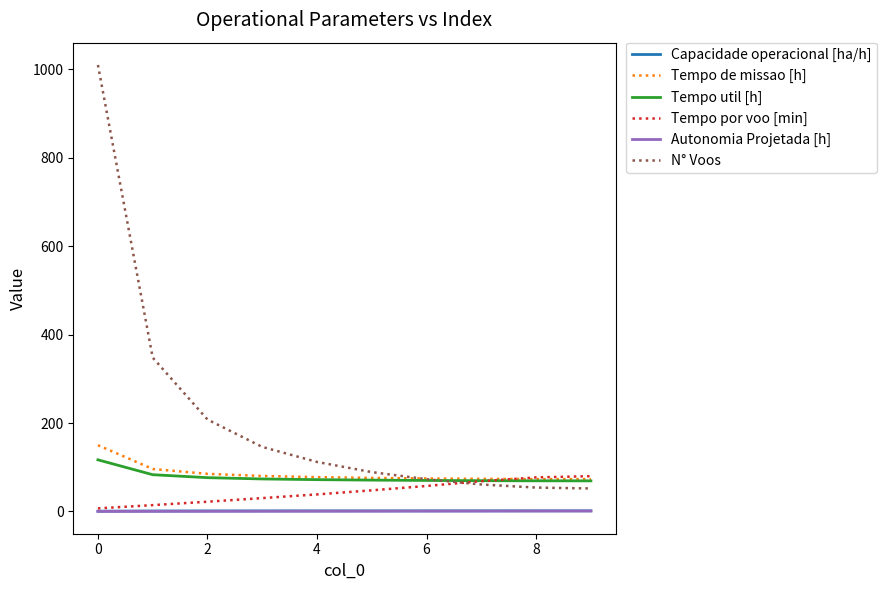

Does the chart display data point markers on the line(s)?

No